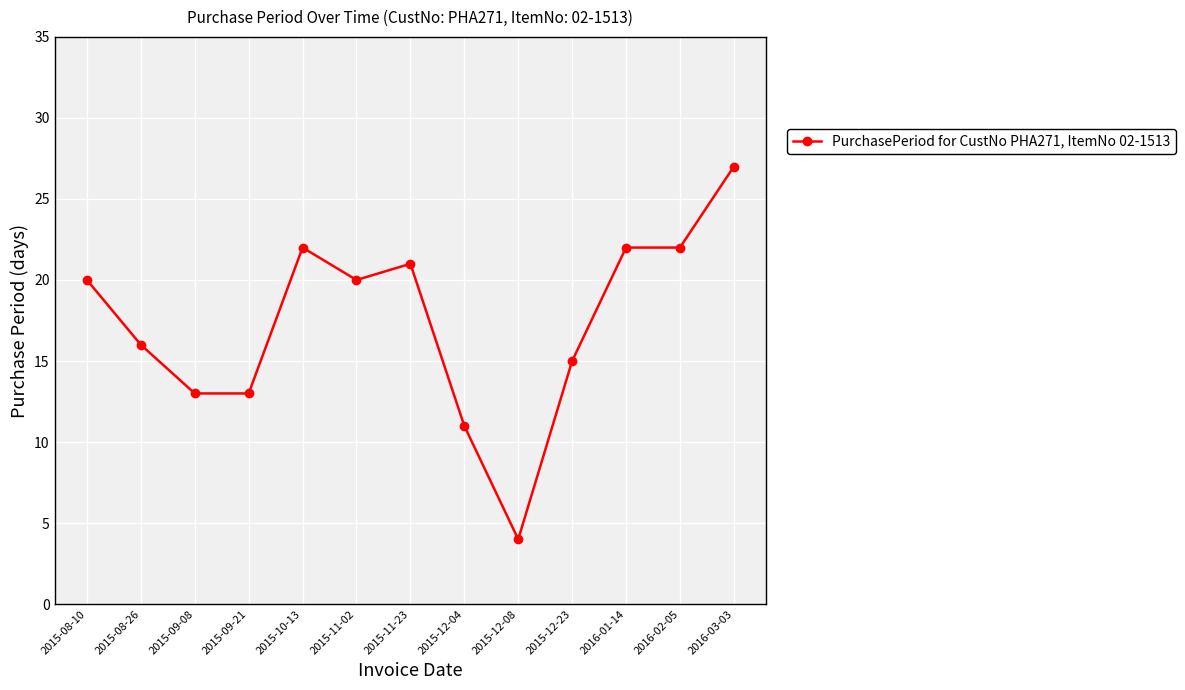

Reading right to left, list all the values displayed in this chart.

2016-03-03=27	2016-02-05=22	2016-01-14=22	2015-12-23=15	2015-12-08=4	2015-12-04=11	2015-11-23=21	2015-11-02=20	2015-10-13=22	2015-09-21=13	2015-09-08=13	2015-08-26=16	2015-08-10=20